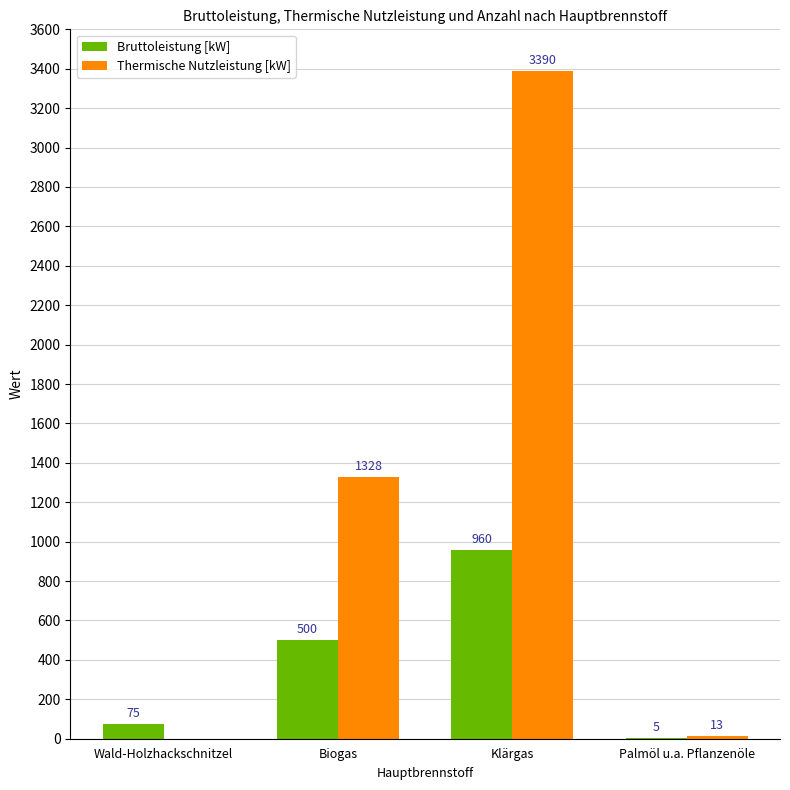

At which label does Thermische Nutzleistung [kW] reach its peak?

Klärgas